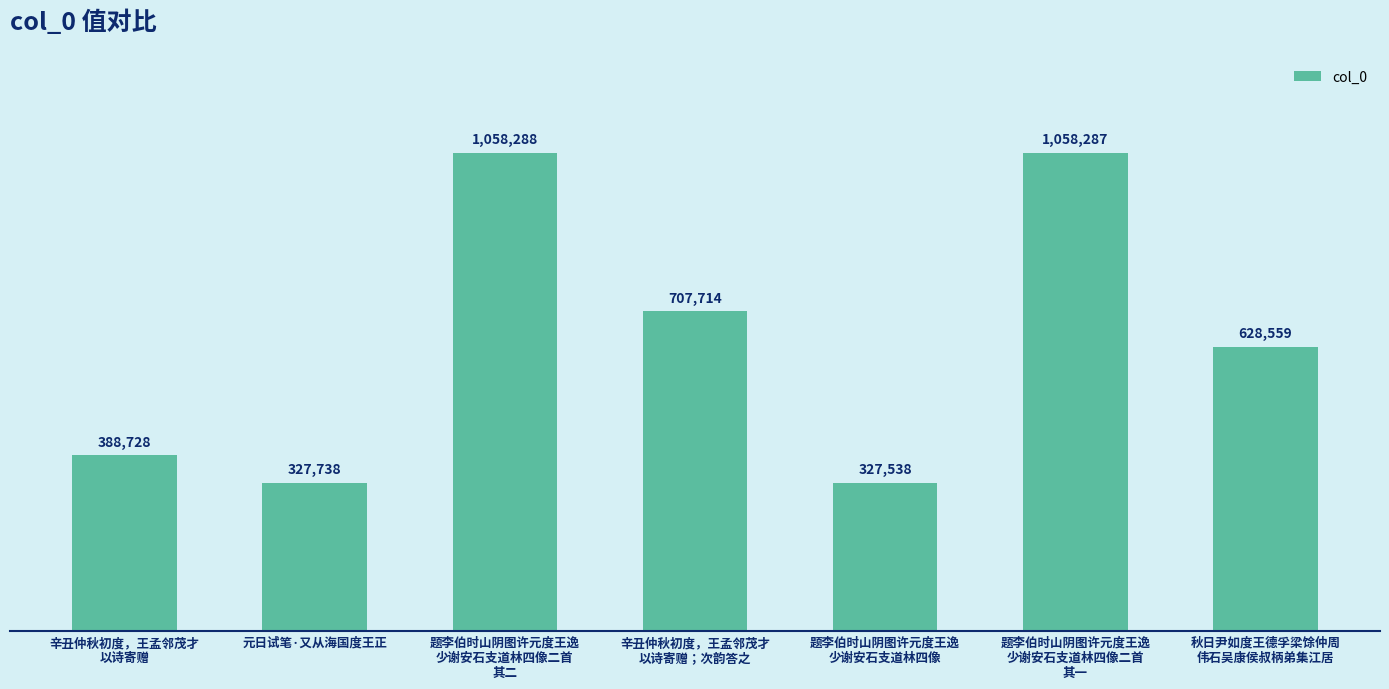

Does the chart contain stacked bars?

No